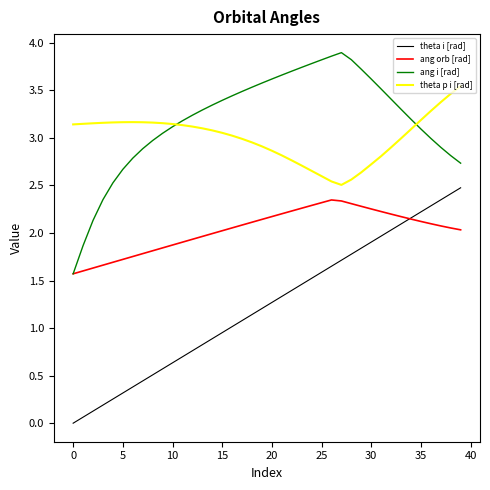

True or false: theta p i [rad] and ang orb [rad] intersect in this chart.

False